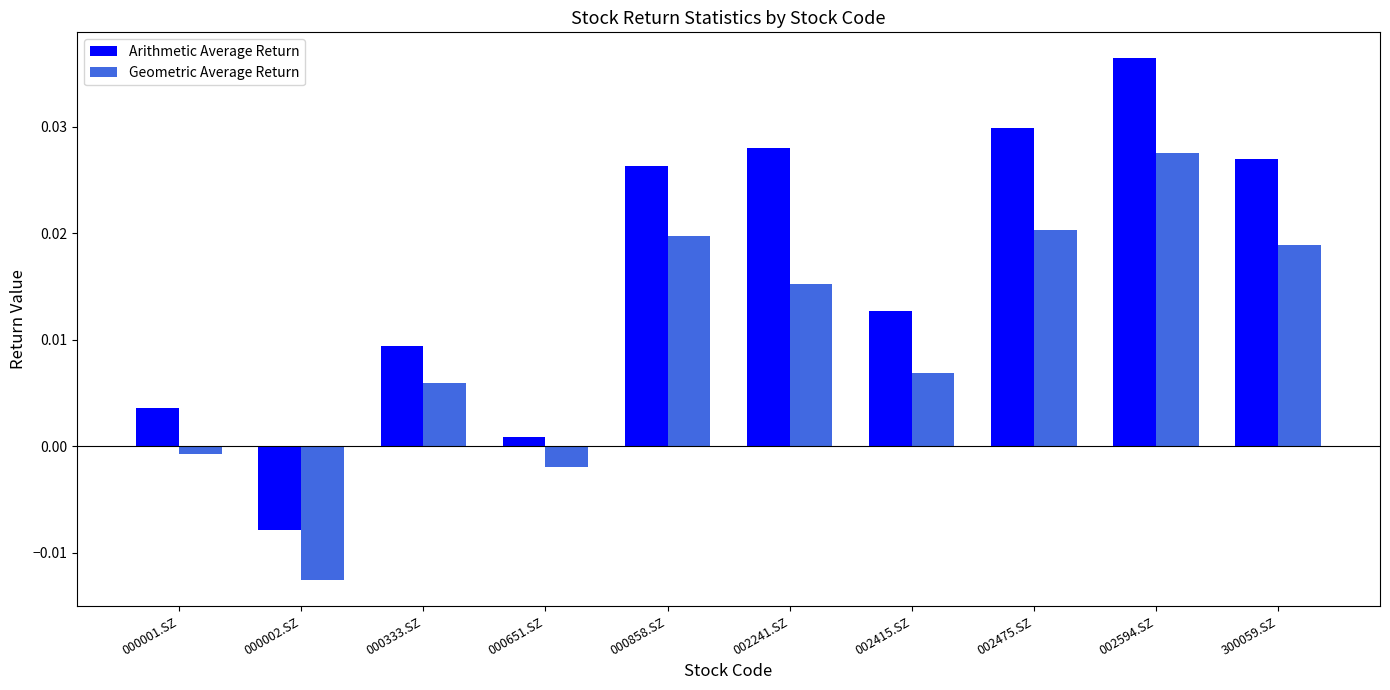

At how many categories does at least one series exceed 0?

9